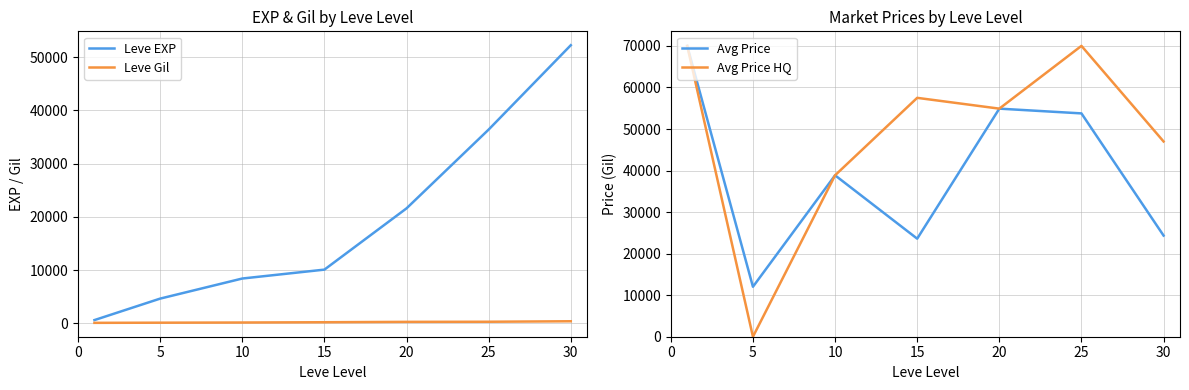

At which category is the sum across all series the highest?

25